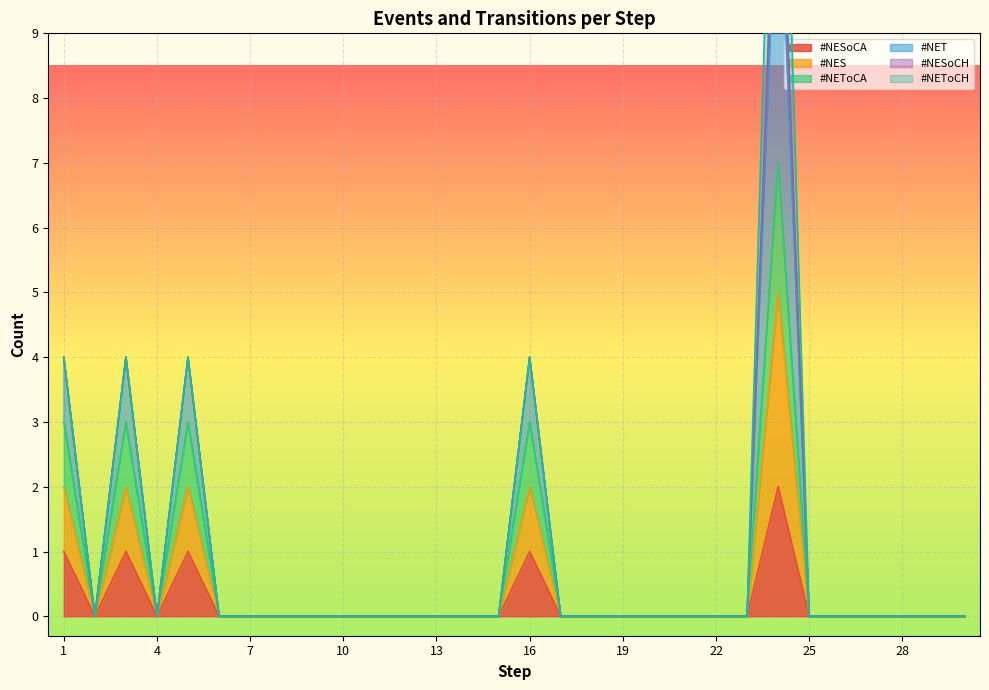

The value of #NESoCA at 7 is 1. True or false?

False